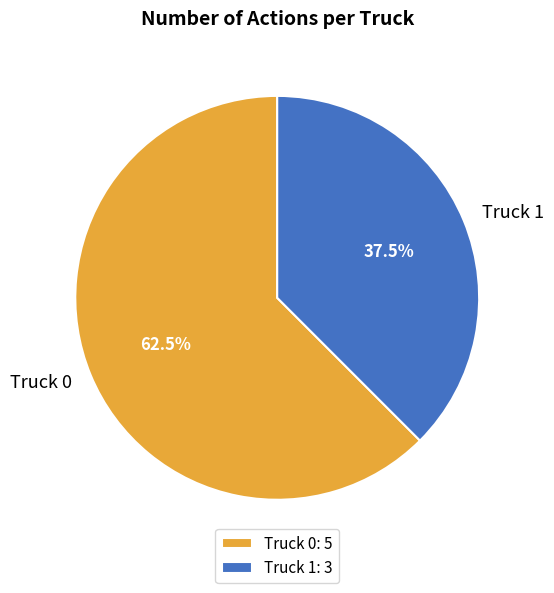

Between Truck 0 and Truck 1, which is larger?

Truck 0